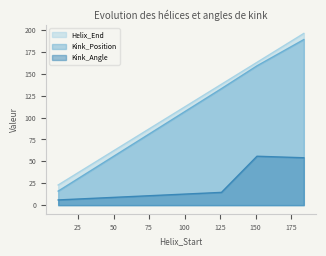

What is the difference between the maximum and minimum values in the Kink_Angle series?

49.9